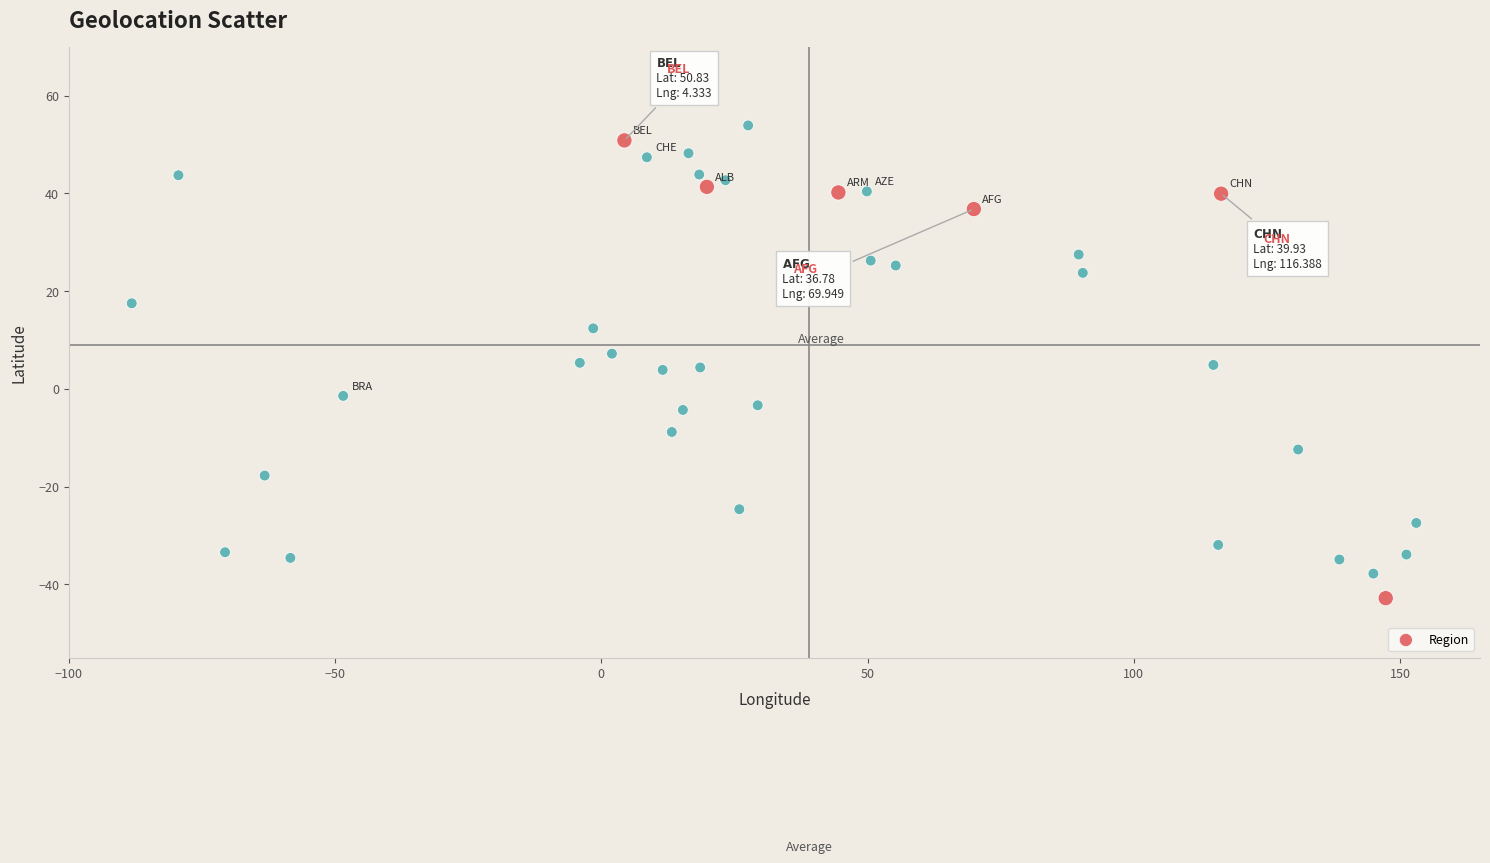

What is the range of X values (max minus min)?

241.2